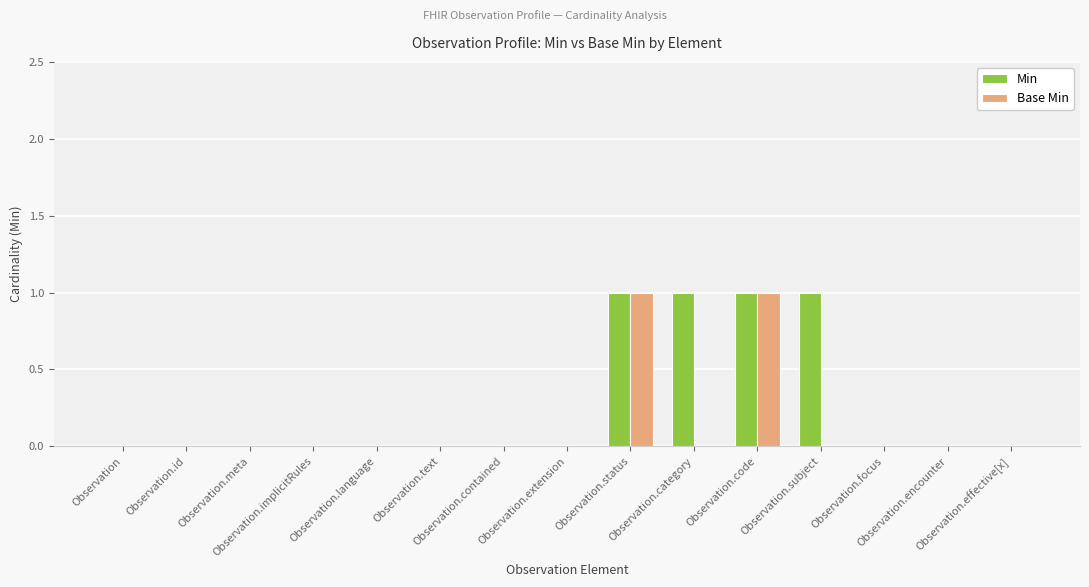

What is the sum of all Min values?

4